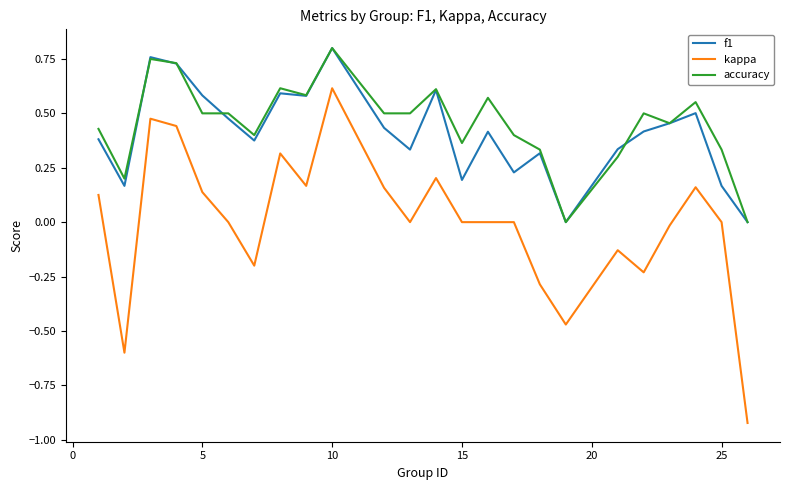

Which series has the widest spread of values?

kappa